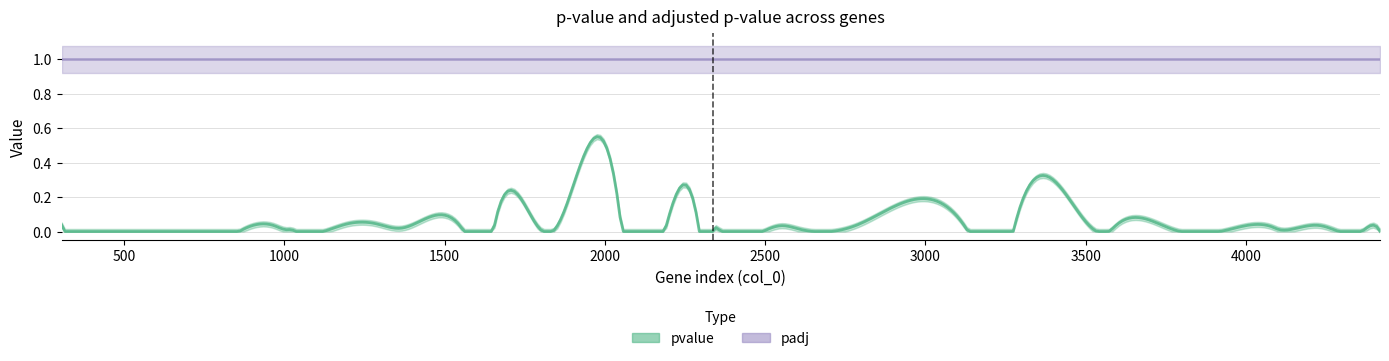

Rank the series at 18 from lowest to highest value.

pvalue, padj